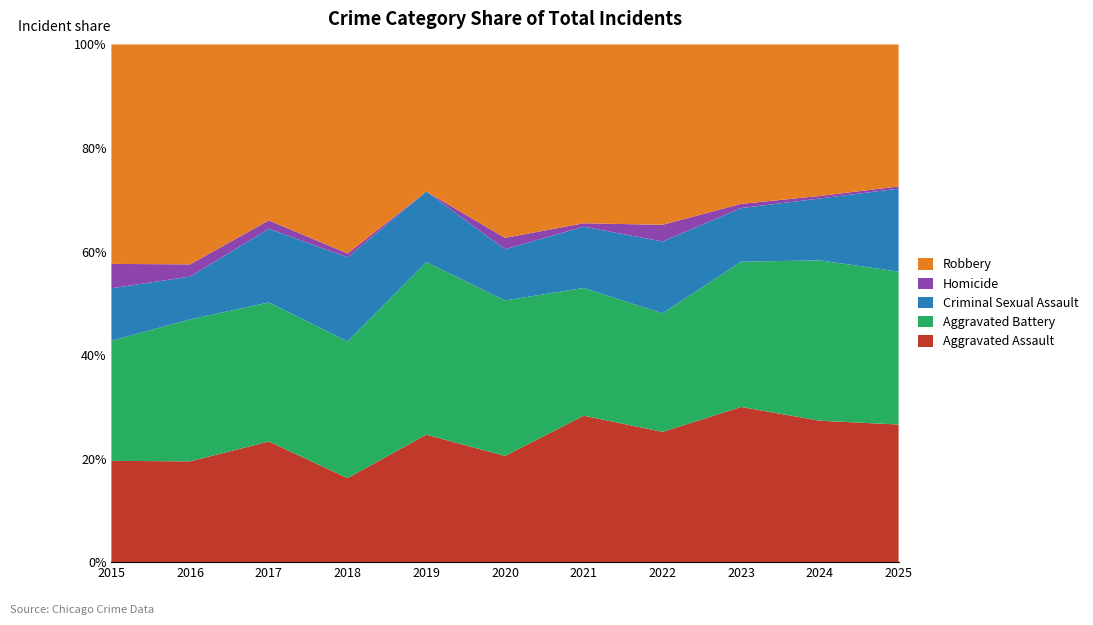

Reading left to right, extract all data points from this chart.

Aggravated Assault: 54	66	72	43	65	56	86	78	110	112	63
Aggravated Battery: 64	93	83	70	88	82	75	71	103	127	70
Criminal Sexual Assault: 28	28	44	43	36	27	36	43	38	49	38
Homicide: 13	8	5	2	0	6	2	10	3	2	1
Robbery: 117	144	105	107	75	102	105	108	113	120	65